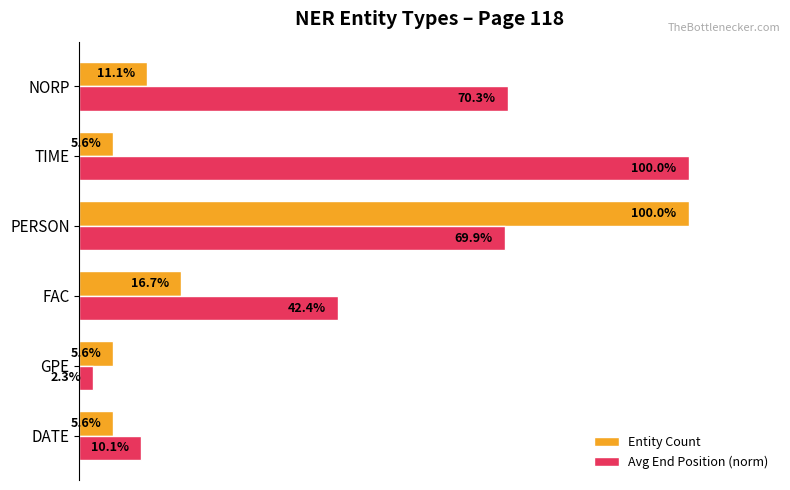

Which label corresponds to the smallest value in the chart?

GPE